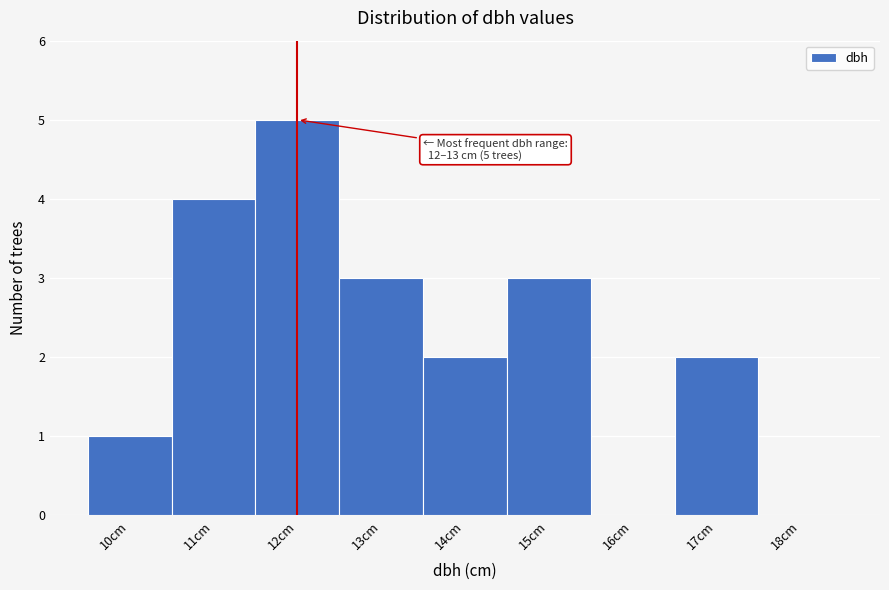

What is the ratio of the value at 11cm to the value at 14cm?

2.0